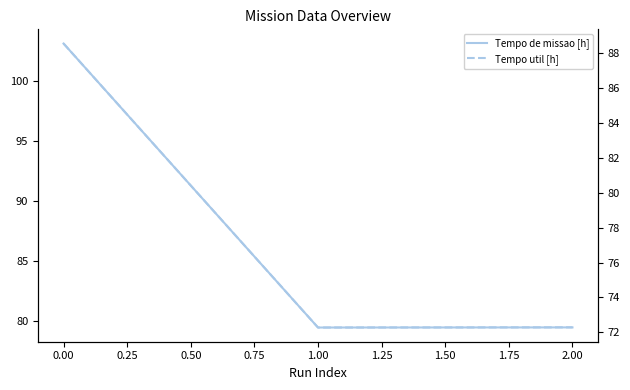

What are all the series names shown in the legend?

Tempo de missao [h], Tempo util [h]